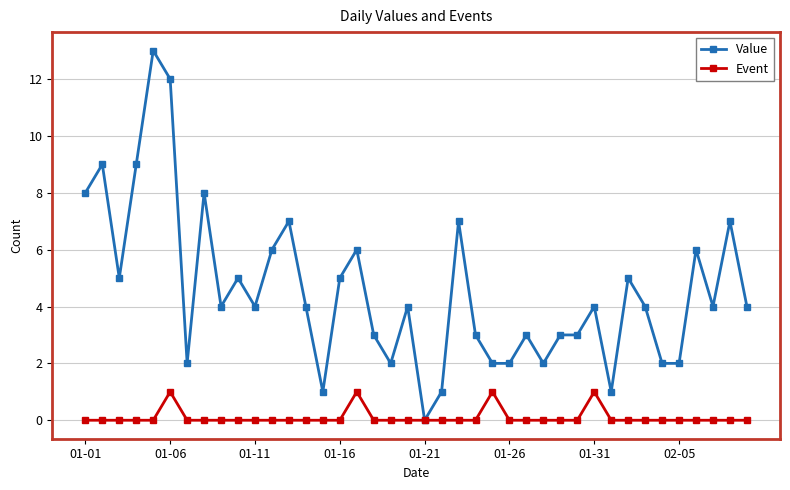

How many lines are shown in the chart?

2